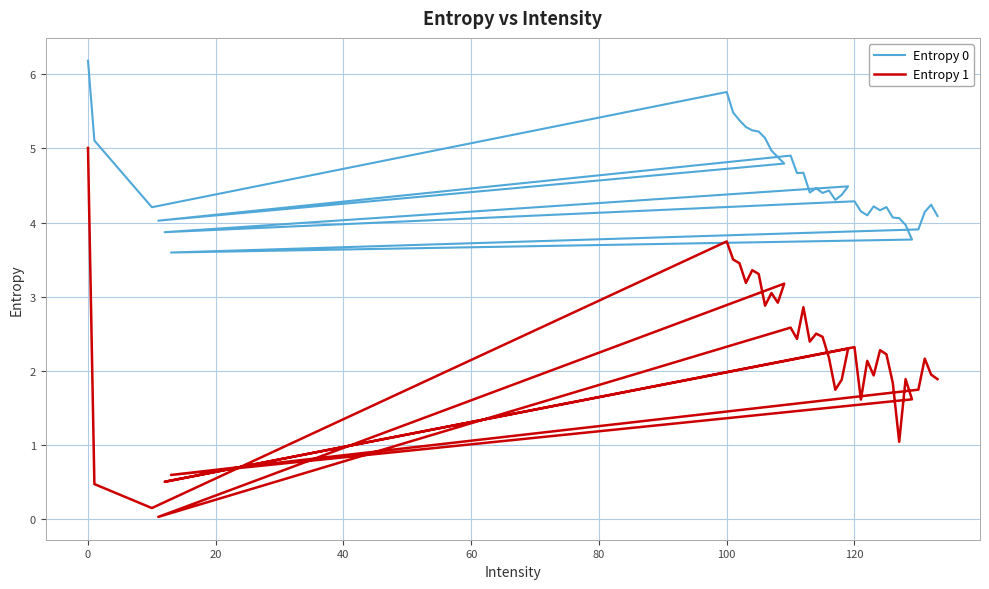

What is the average value of the Entropy 1 series?

2.2